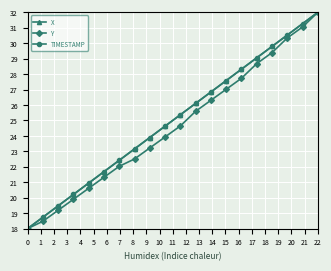

True or false: X has more than 2 interior local peaks.

False